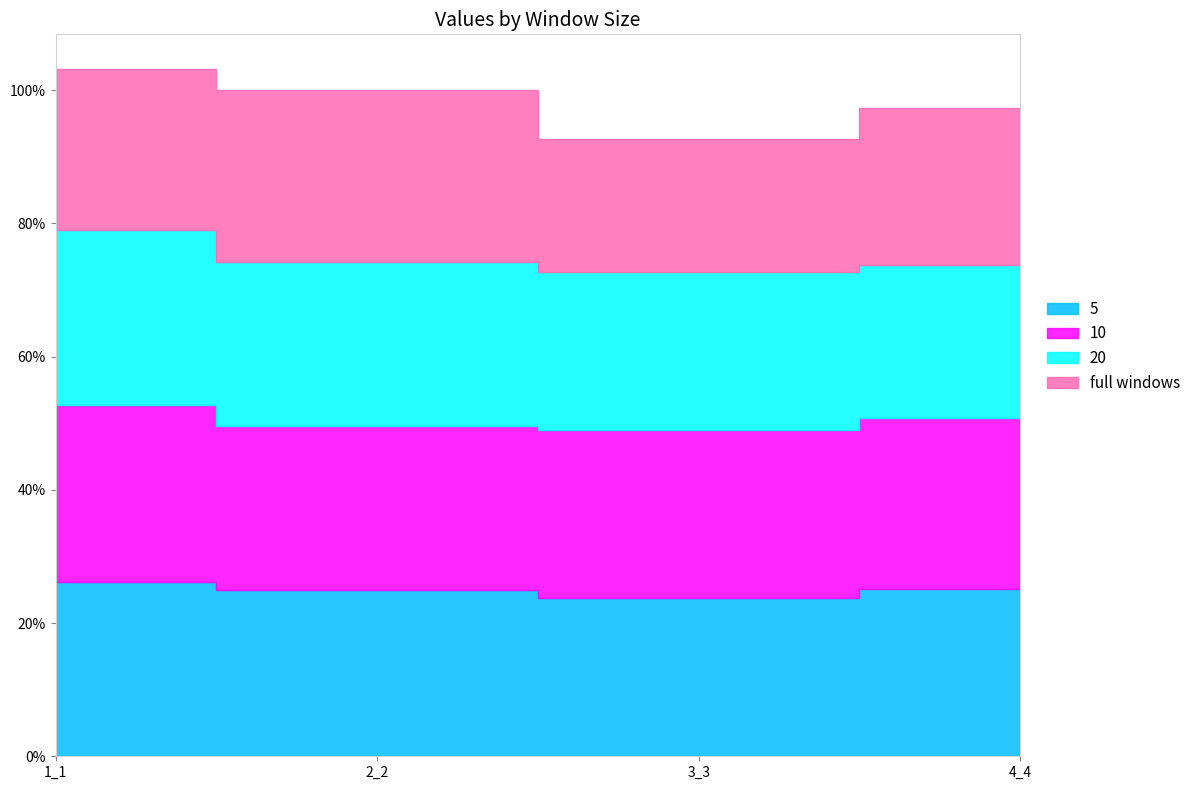

What is the smallest value displayed?

0.2